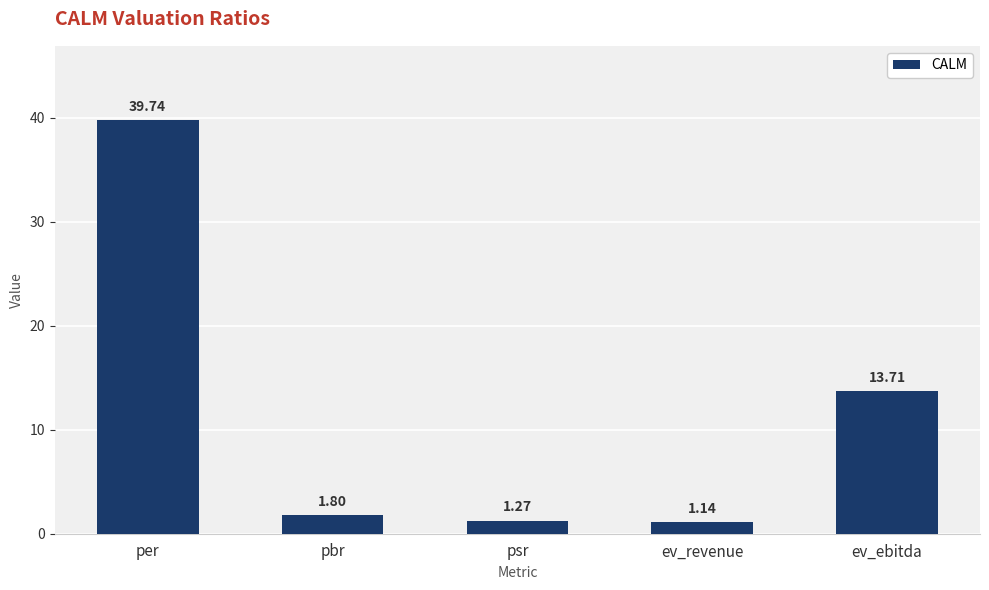

The chart shows a value of 13.7 at ev_ebitda. True or false?

True